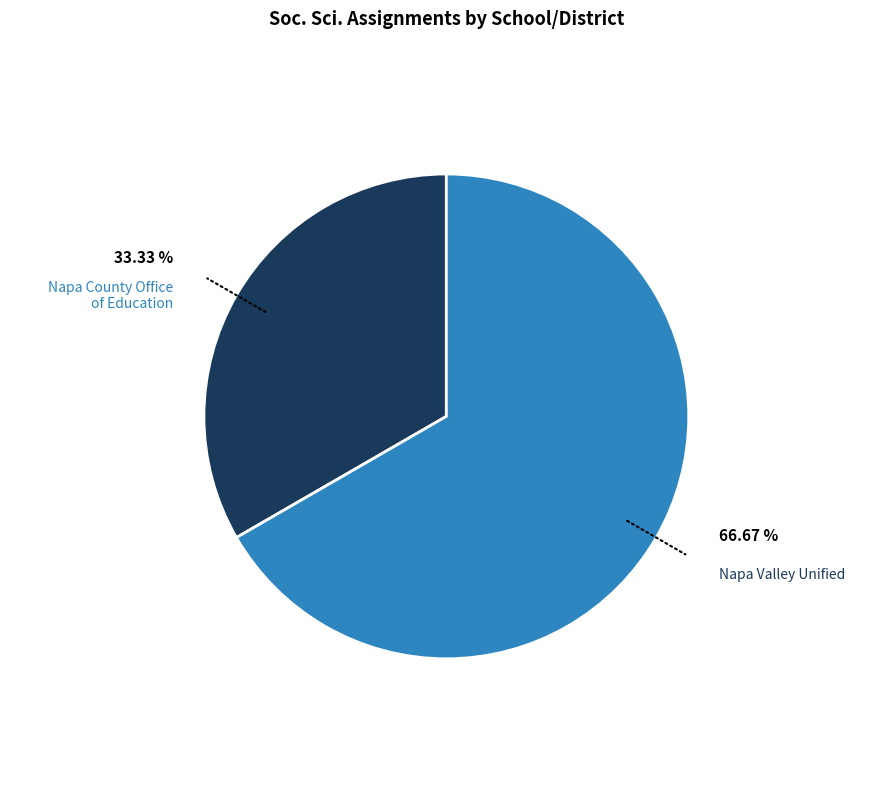

Do Napa County Office of Education and Napa Valley Unified together represent more than half of the pie?

Yes